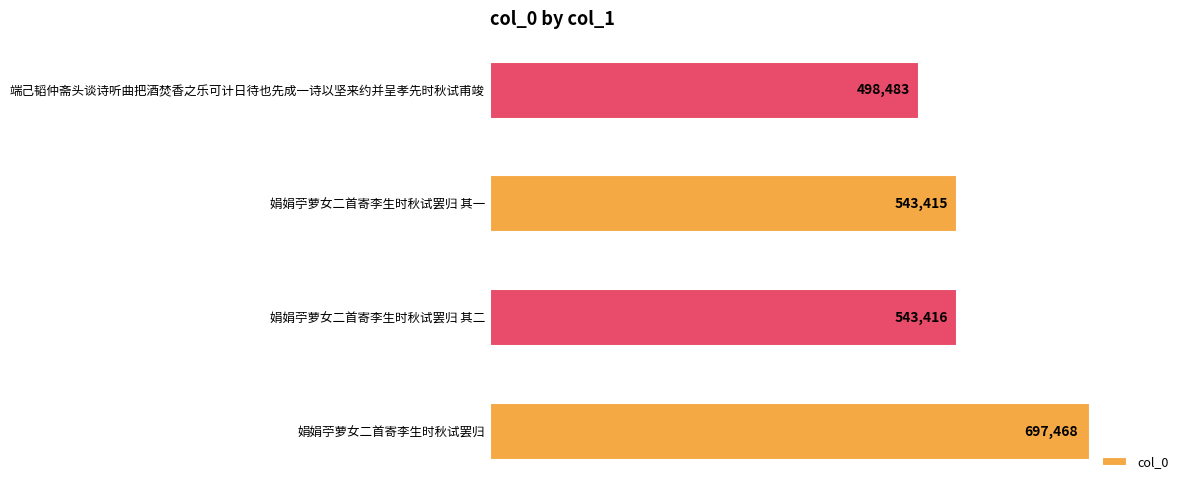

Reading top to bottom, extract all data points from this chart.

498483	543415	543416	697468